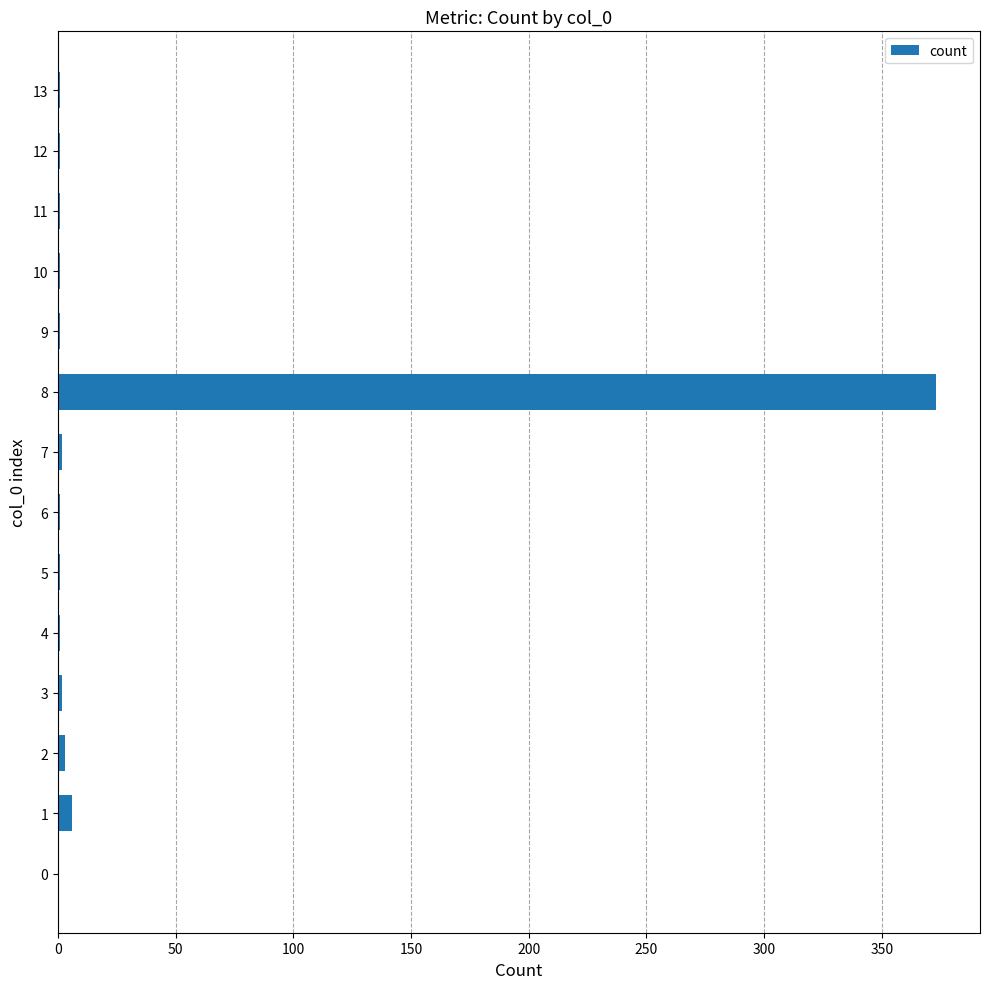

The chart shows a value of 1 at 11. True or false?

True